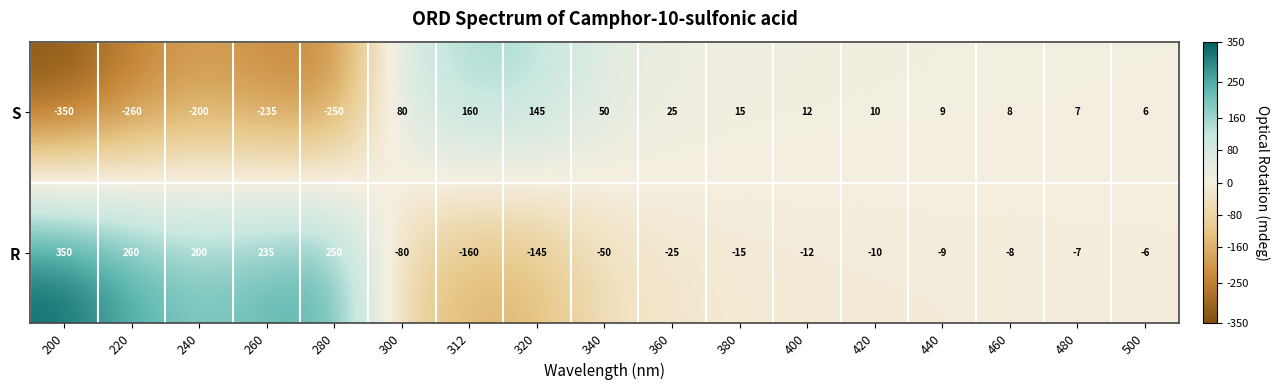

What is the maximum value for S?

160